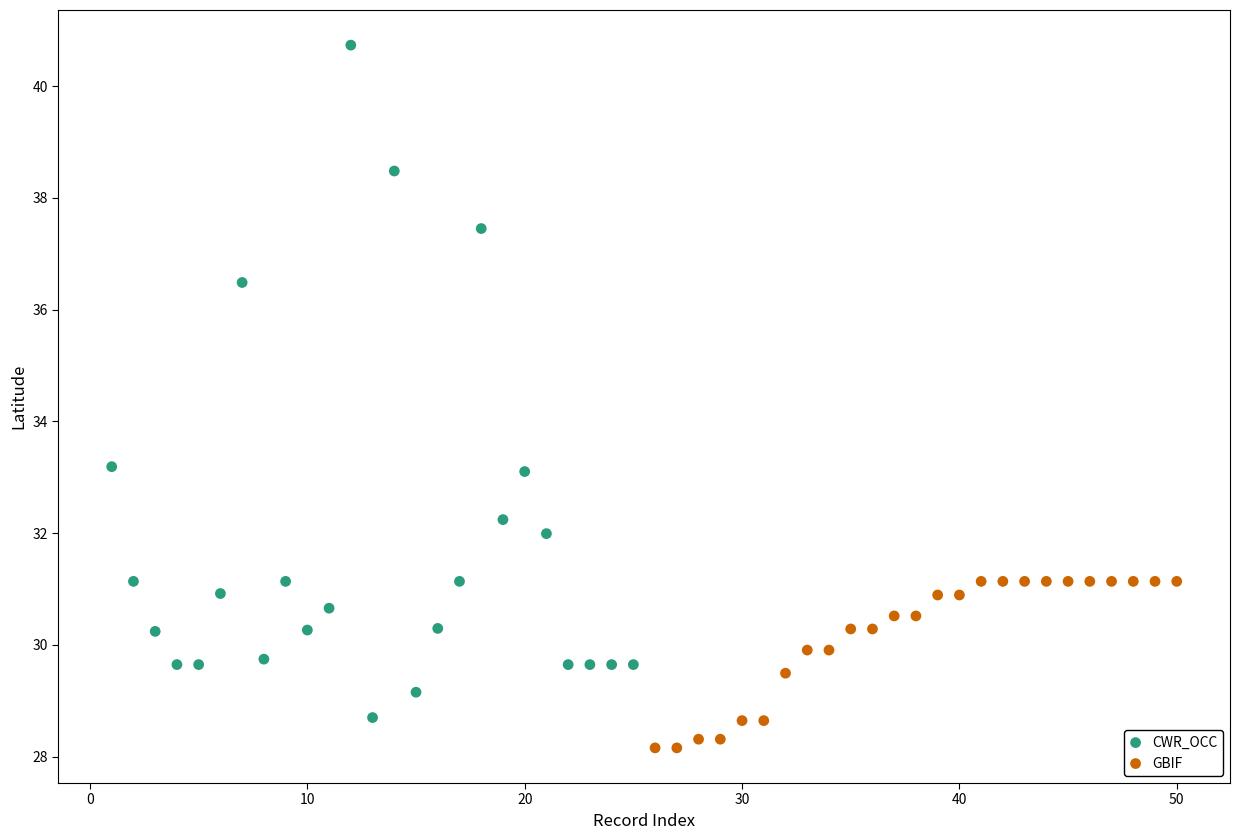

Which series contains the lowest Y value?

GBIF